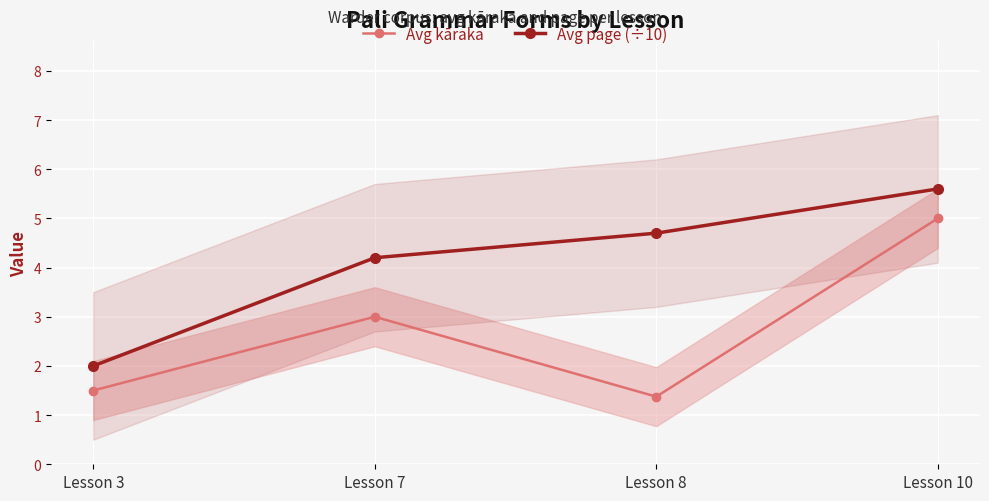

Which category has the highest value across all series?

Lesson 10